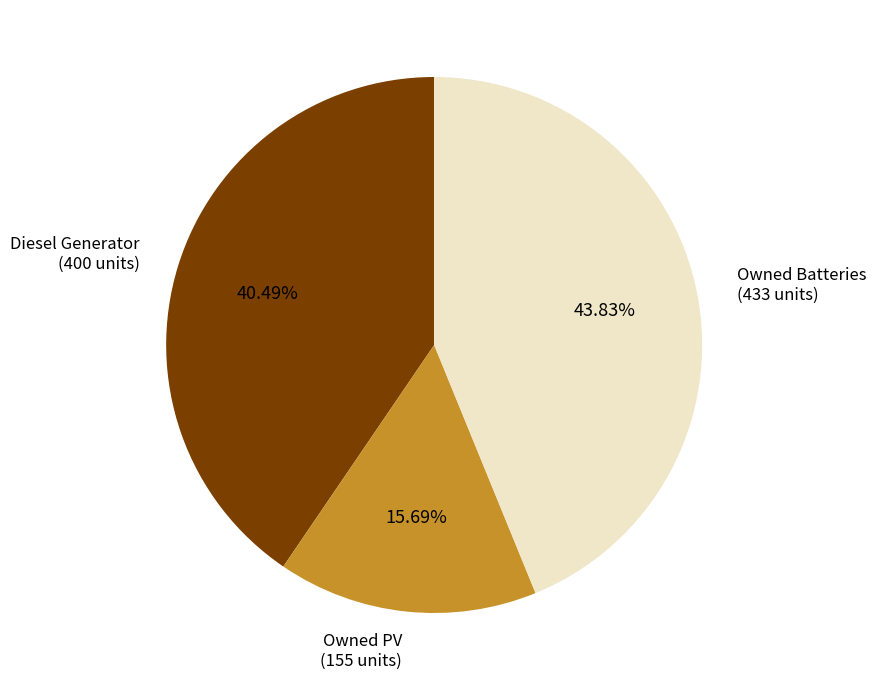

Does any single category account for the majority?

No